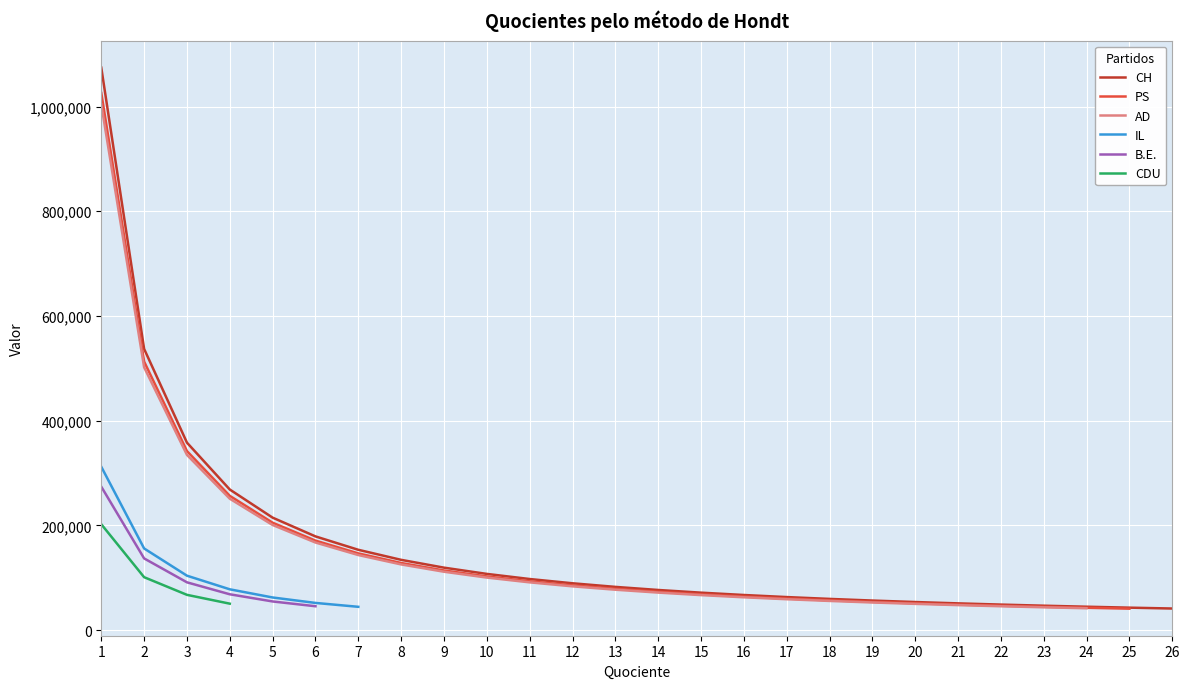

What is the difference between the maximum and minimum values in the B.E. series?

228357.5